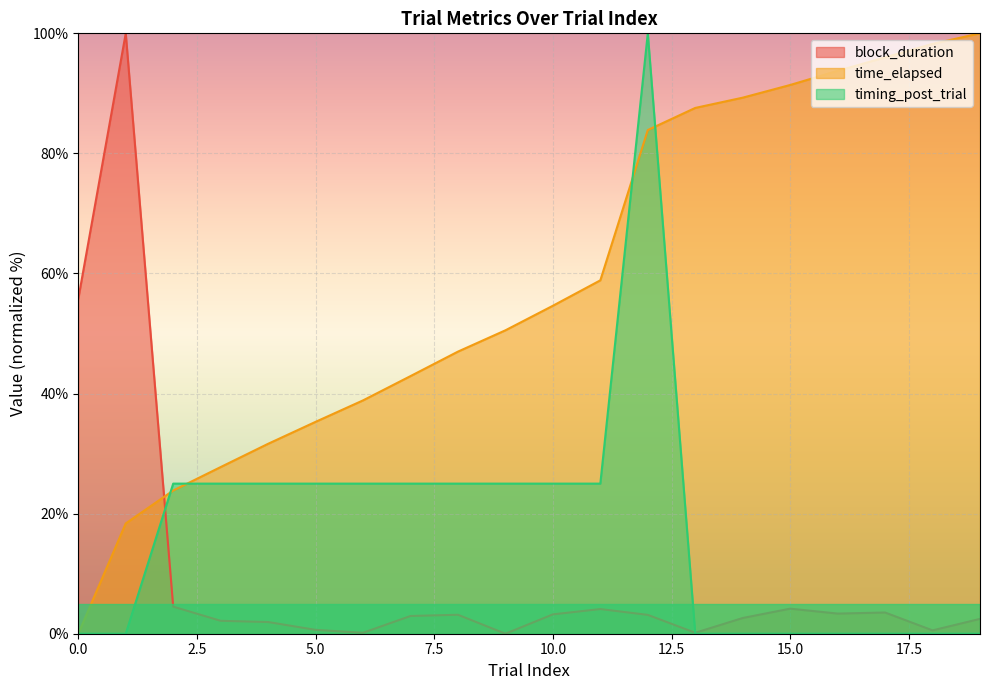

How many lines are shown in the chart?

3